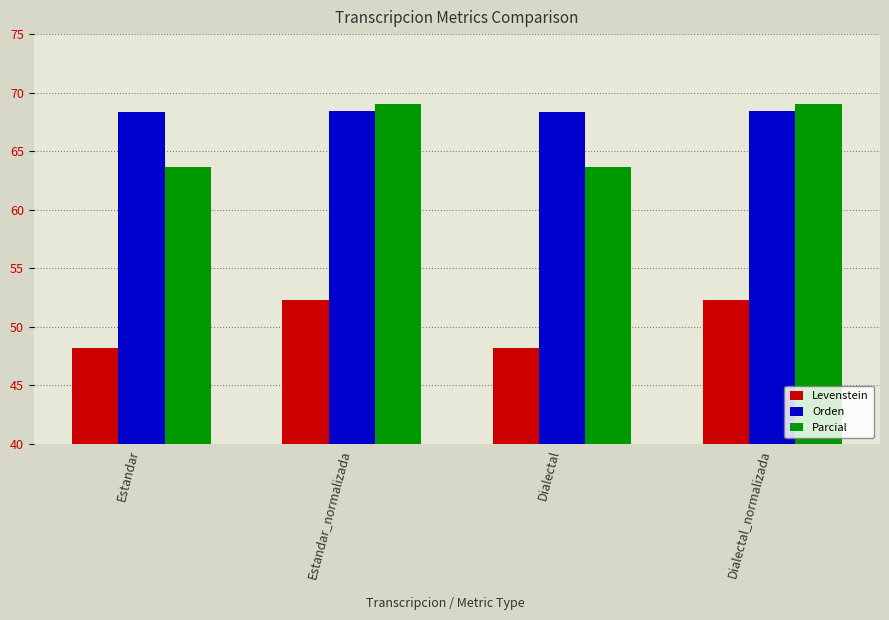

What is the difference between the maximum and minimum values in the Levenstein series?

4.1